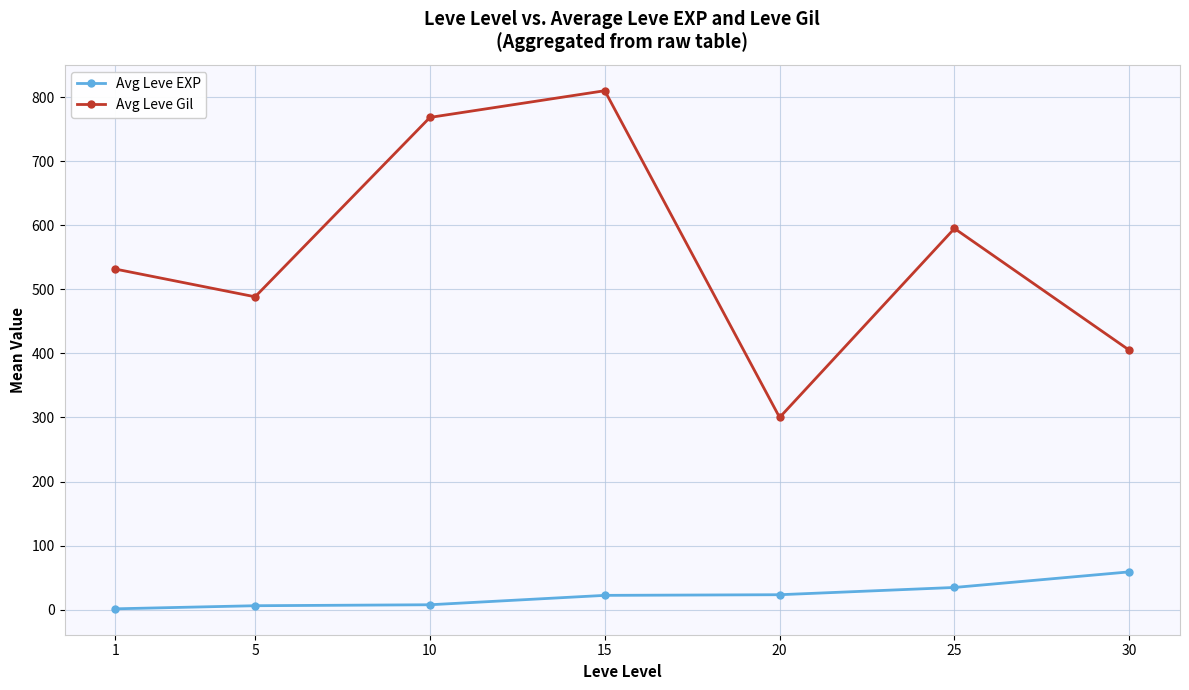

Which series has the largest total across all categories?

Avg Leve Gil